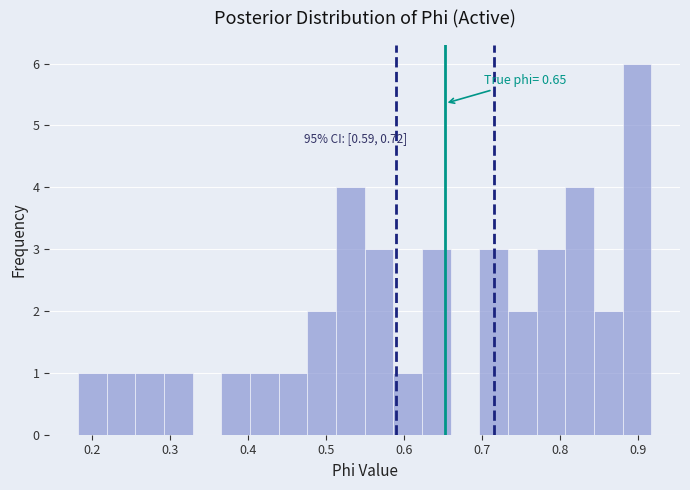

Read against the x-axis, roughly where is the centre of the tallest bar?

0.90